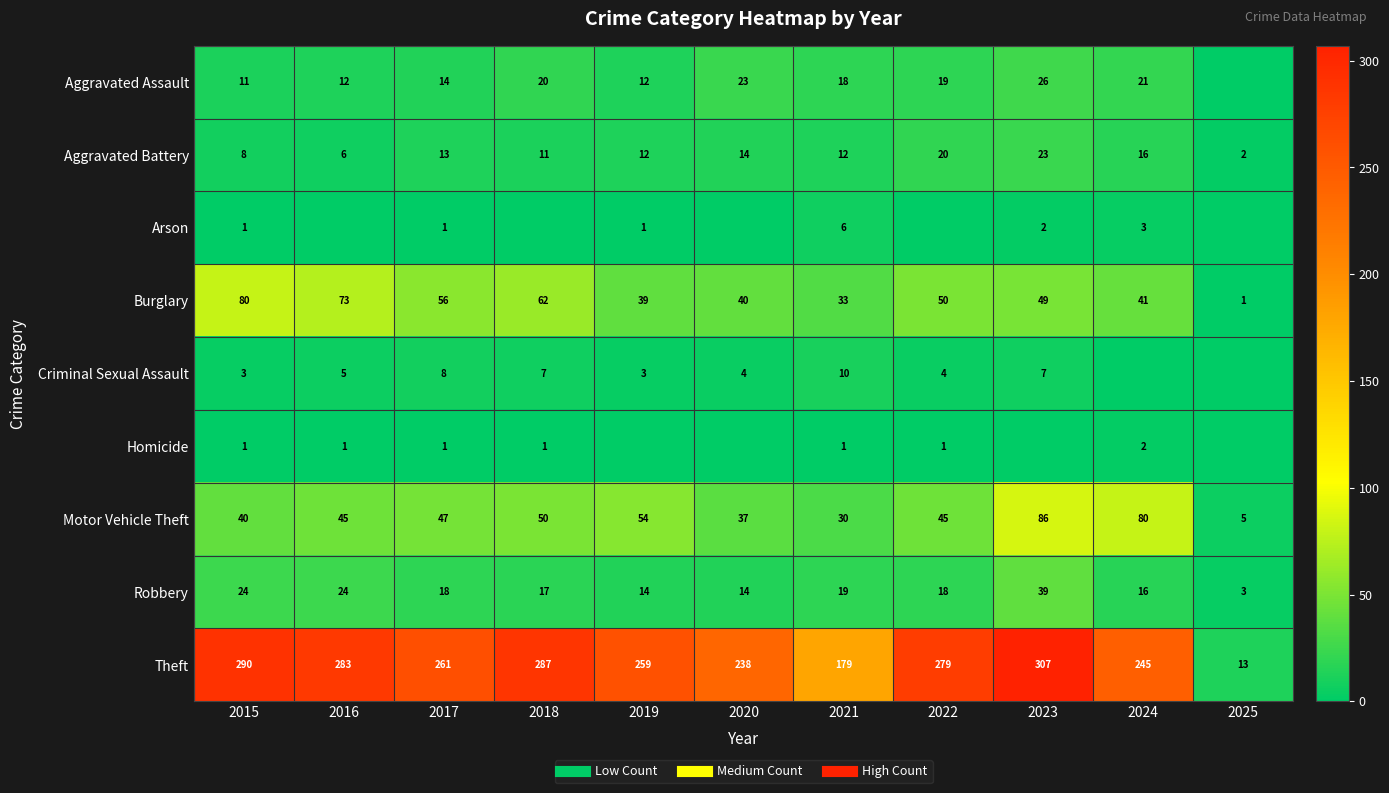

At which label is Aggravated Assault closest to 13?

2016